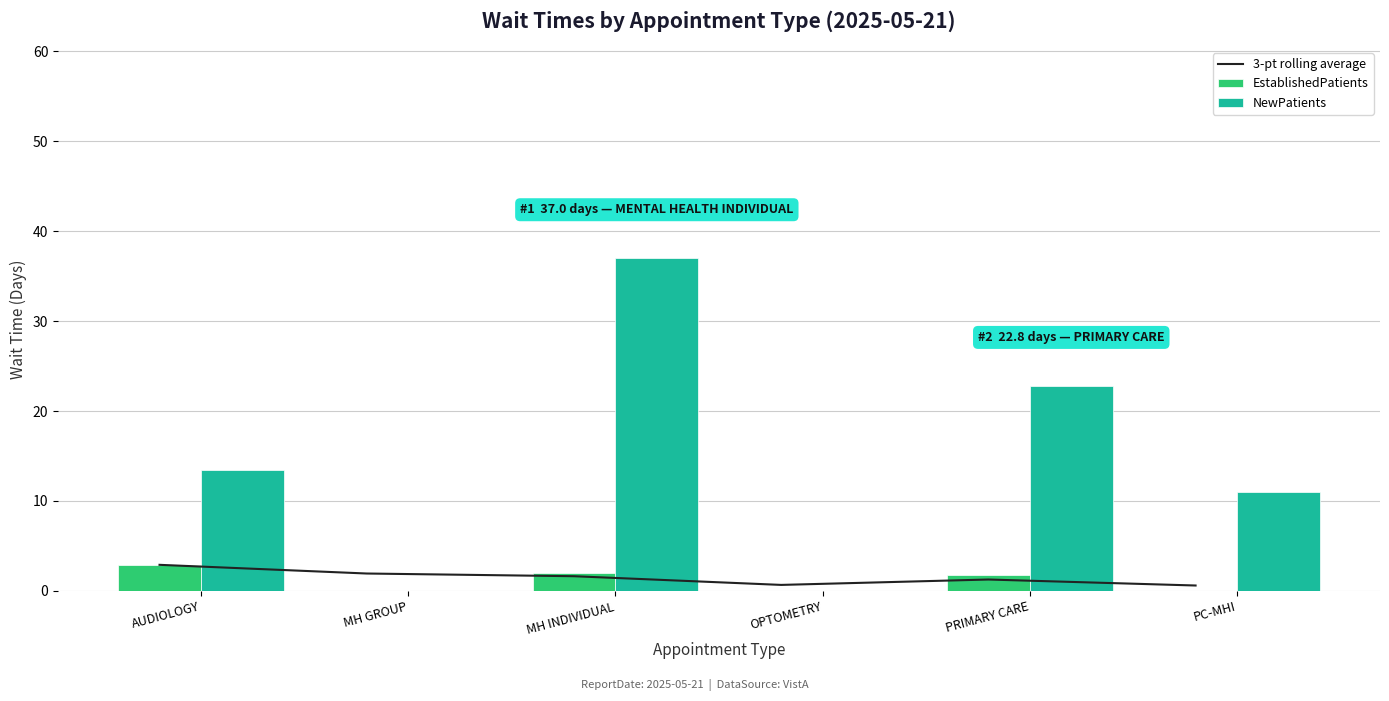

Reading left to right, extract all data points from this chart.

3-pt rolling average: AUDIOLOGY=2.9	MH GROUP=1.9	MH INDIVIDUAL=1.6	OPTOMETRY=0.7	PRIMARY CARE=1.3	PC-MHI=0.6
EstablishedPatients: AUDIOLOGY=2.9	MH GROUP=0.0	MH INDIVIDUAL=2.0	OPTOMETRY=0.0	PRIMARY CARE=1.8	PC-MHI=0.0
NewPatients: AUDIOLOGY=13.5	MH GROUP=0.0	MH INDIVIDUAL=37.0	OPTOMETRY=0.0	PRIMARY CARE=22.8	PC-MHI=11.0